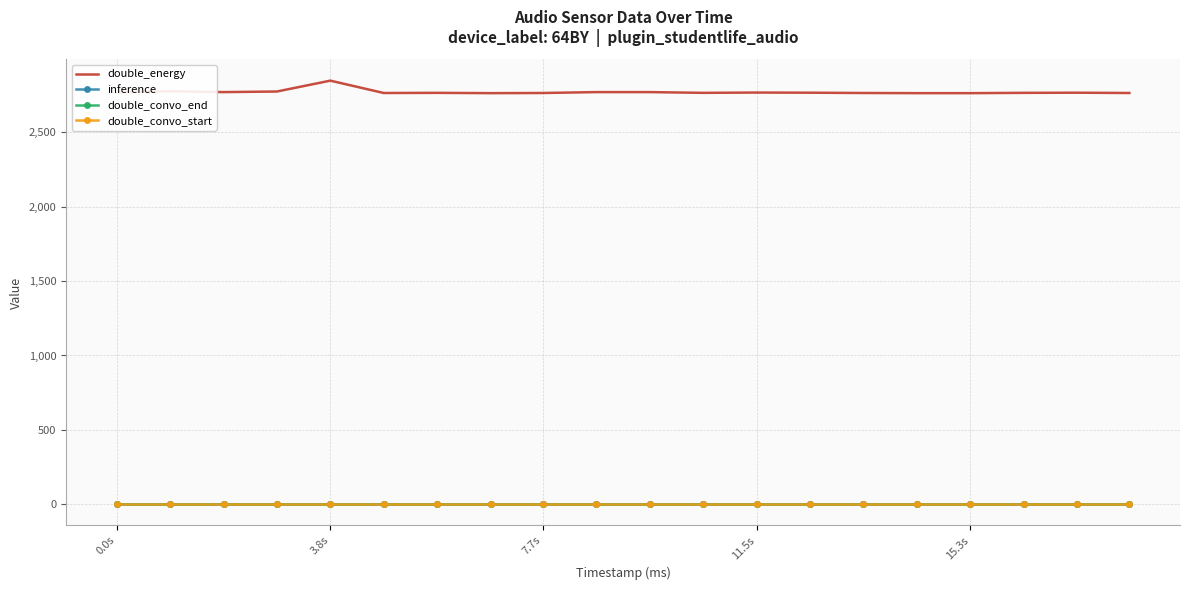

True or false: double_convo_end and double_convo_start cross at least once.

False